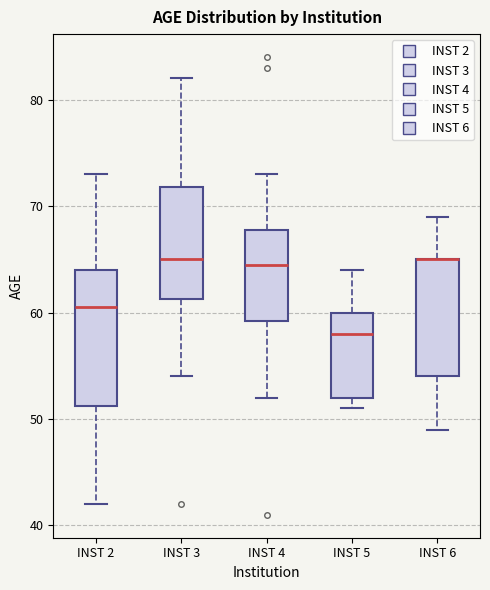

Comparing the boxes themselves (not the whiskers), which one is the tallest?

INST 2